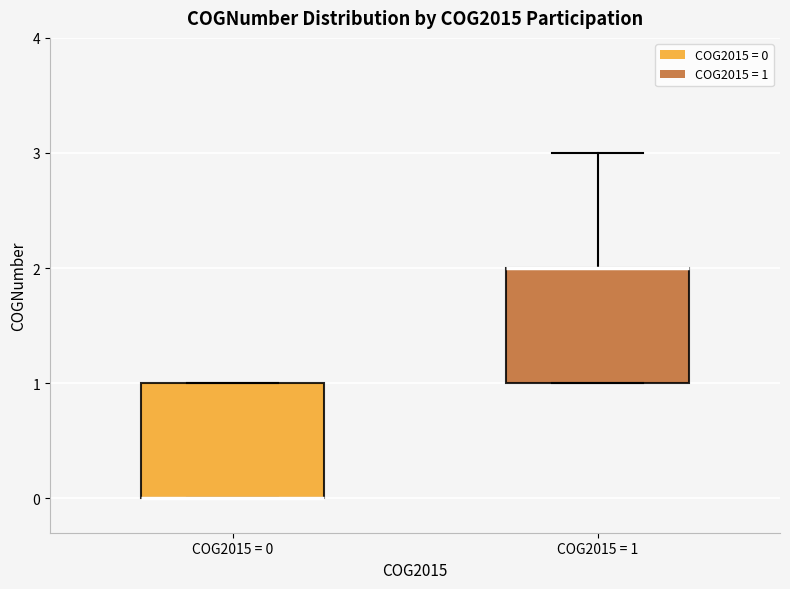

Reading left to right, read every box against the y-axis: the position of its median line, the range the box covers, and the ends of its whiskers. The values are not printed on the chart, so give them approximately, as read against the axis.

COG2015 = 0: median 0 (drawn on the box's lower edge), box 0 to 1, whiskers 0 to 1
COG2015 = 1: median 2 (drawn on the box's upper edge), box 1 to 2, whiskers 1 to 3